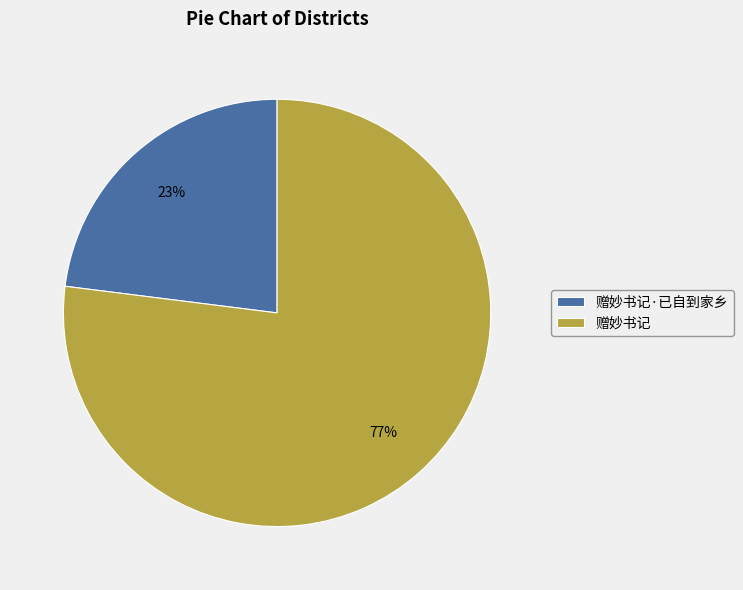

Approximately how many times larger is the value at 赠妙书记·已自到家乡 compared to 赠妙书记?

0.3